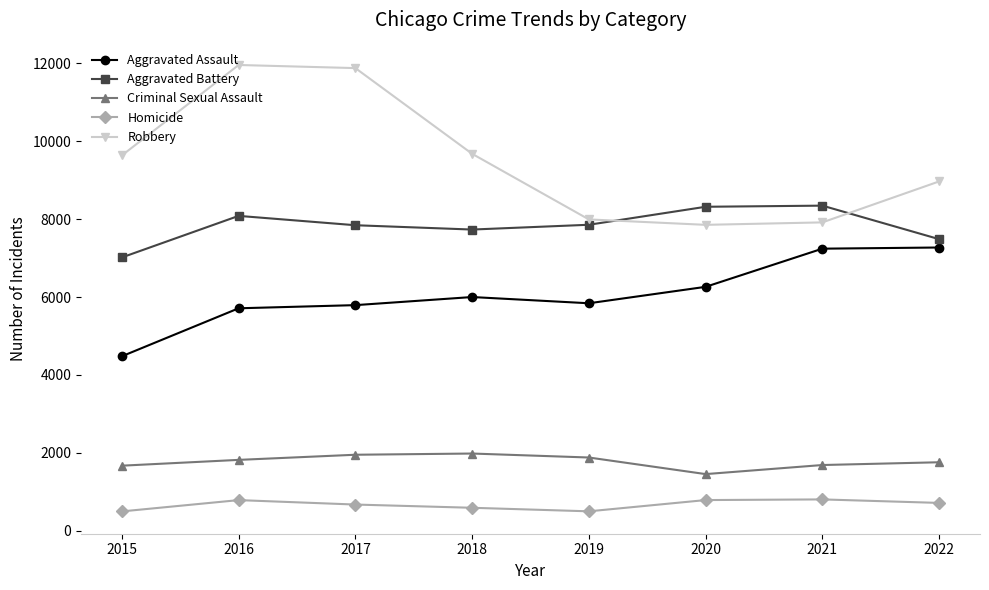

The value of Aggravated Battery at 2016 is 8085. True or false?

True